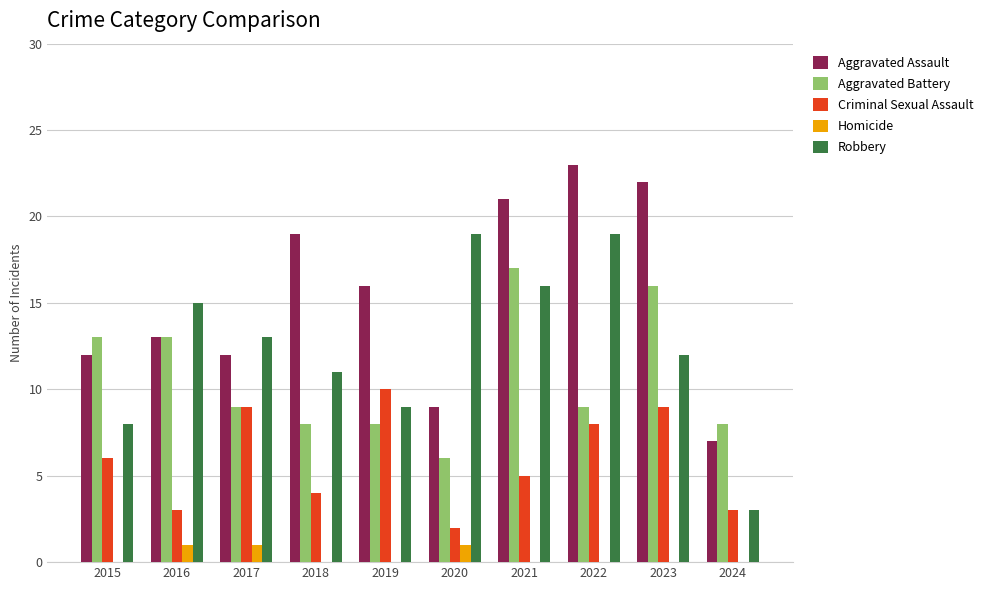

What is the maximum value for Aggravated Assault?

23